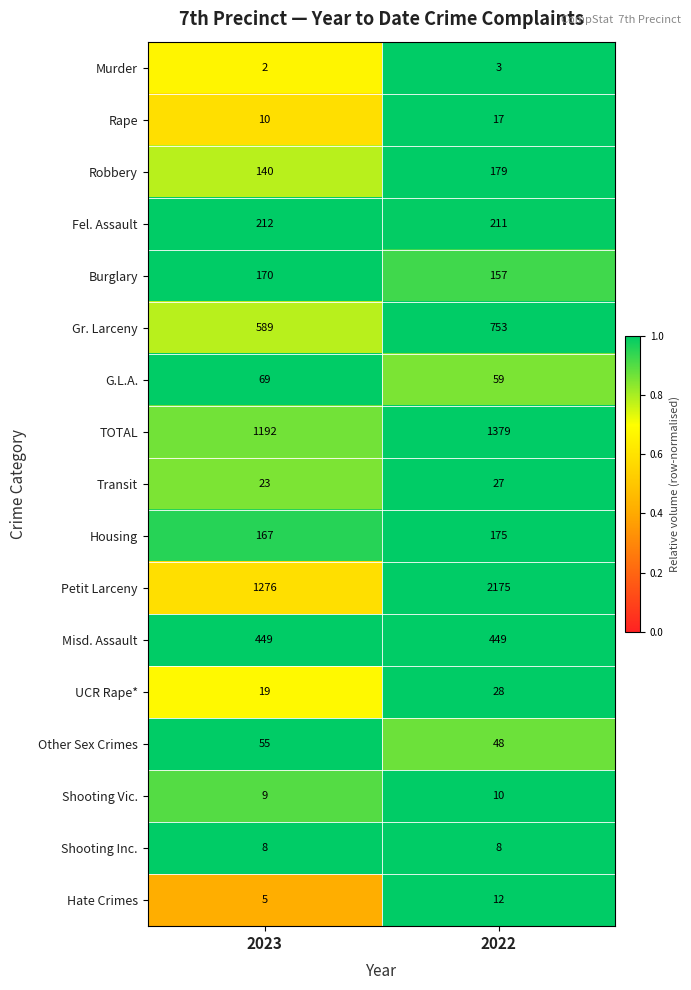

List the series in order of their peak value, highest first.

Petit Larceny, TOTAL, Gr. Larceny, Misd. Assault, Fel. Assault, Robbery, Housing, Burglary, G.L.A., Other Sex Crimes, UCR Rape*, Transit, Rape, Hate Crimes, Shooting Vic., Shooting Inc., Murder